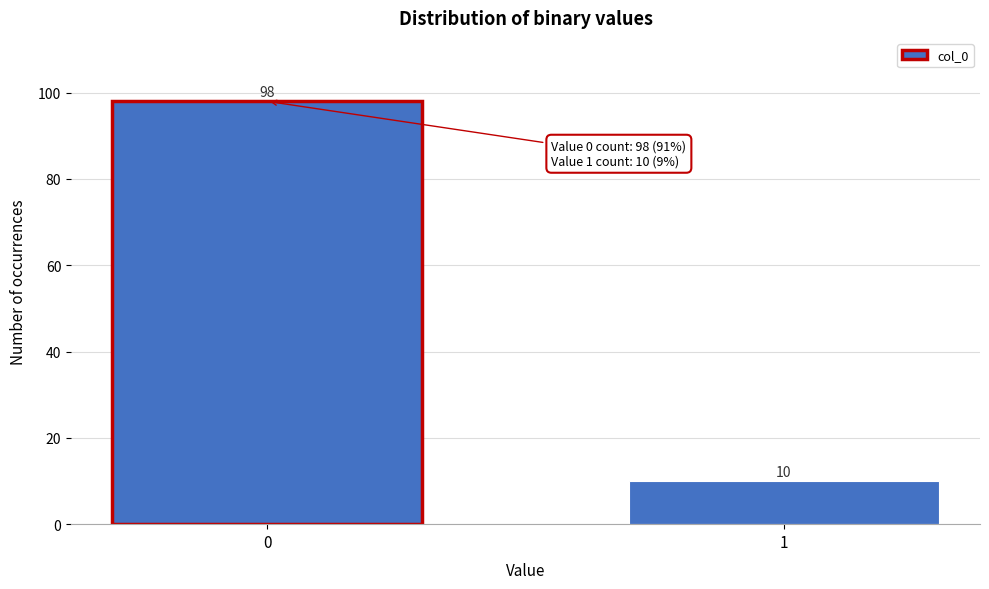

Reading right to left, list all the values displayed in this chart.

10	98